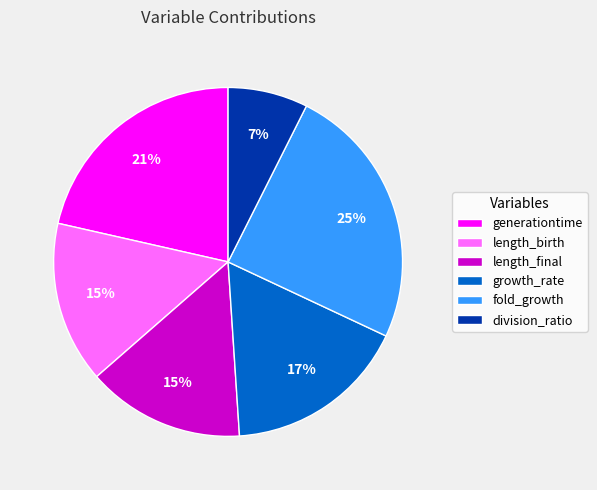

Does any single category account for the majority?

No